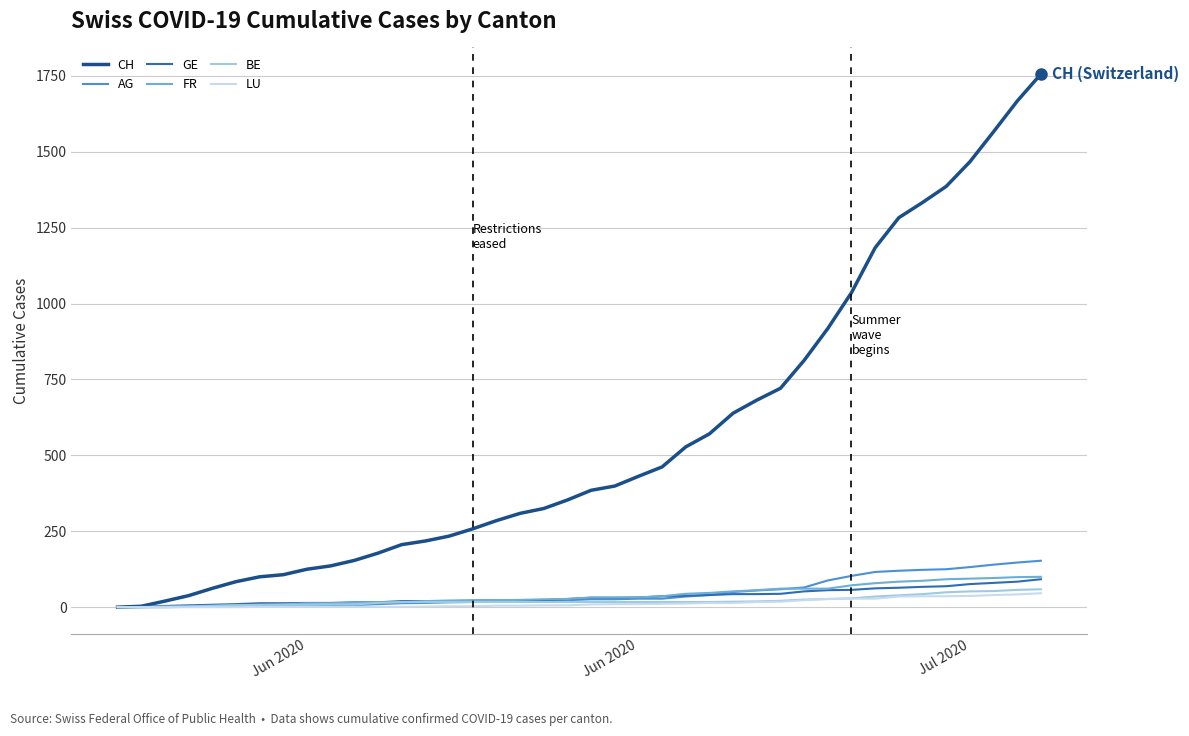

Which series has the largest total across all categories?

CH